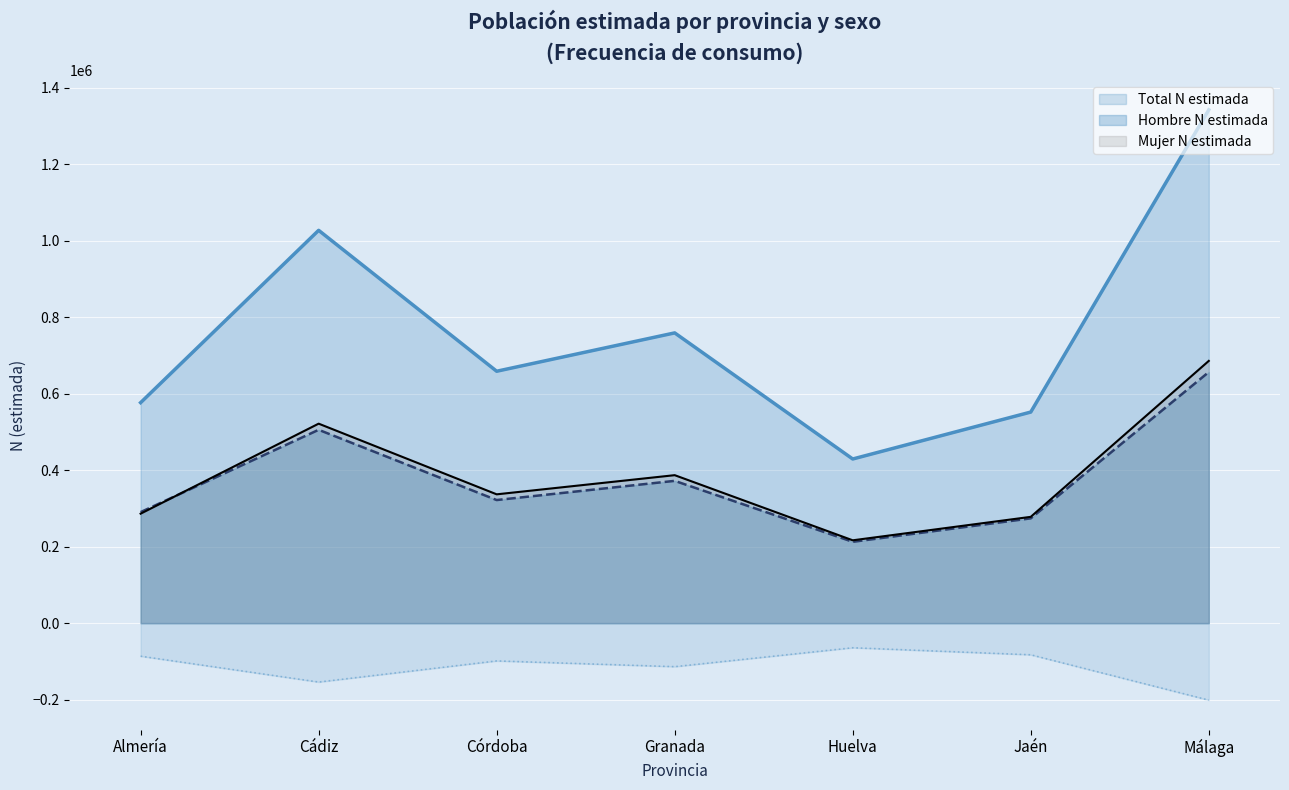

Where is the first local maximum for Hombre N estimada?

Cádiz